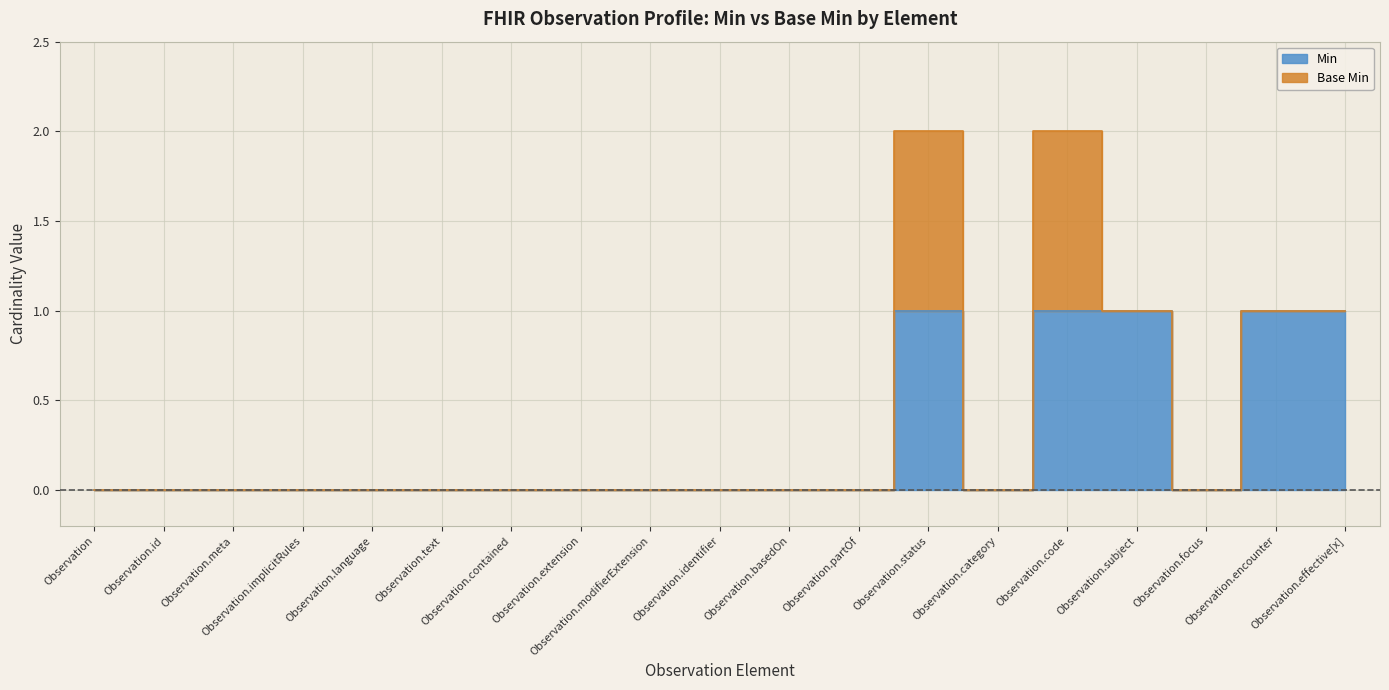

At which label is the value closest to 0?

Observation